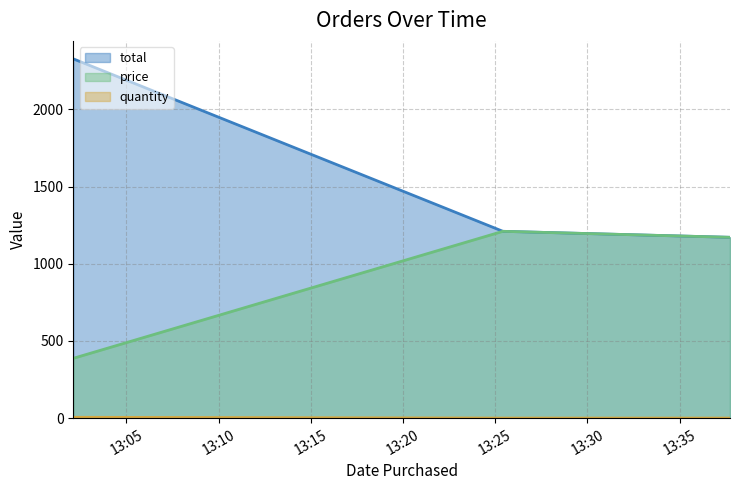

What is the greatest value displayed?

2326.5